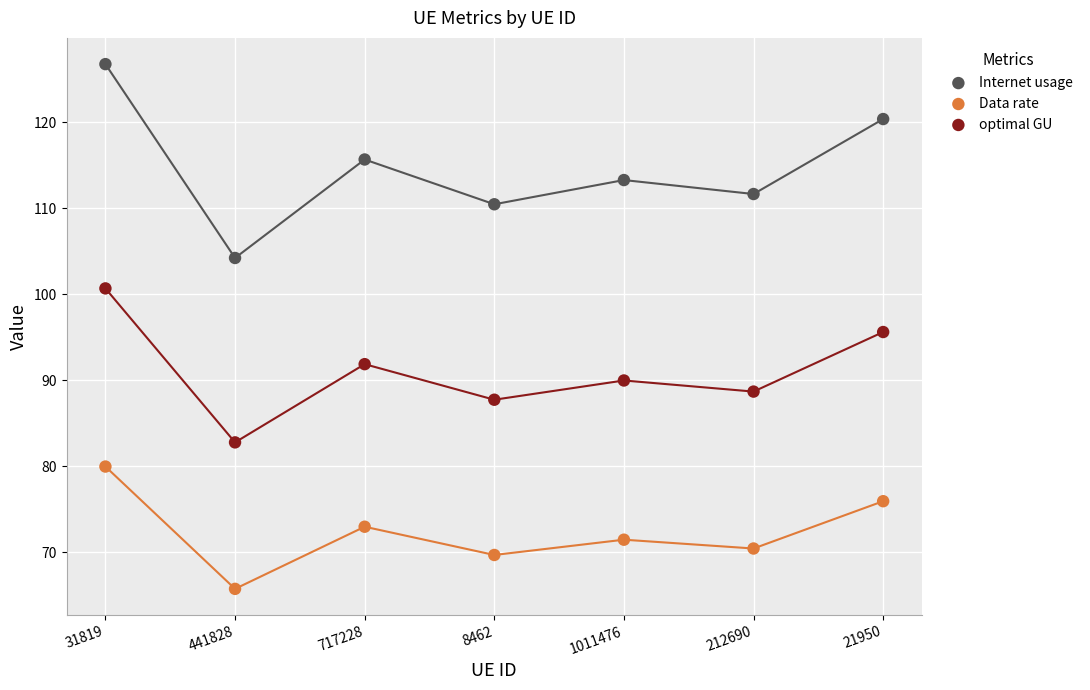

Which series contains the highest Y value?

Internet usage